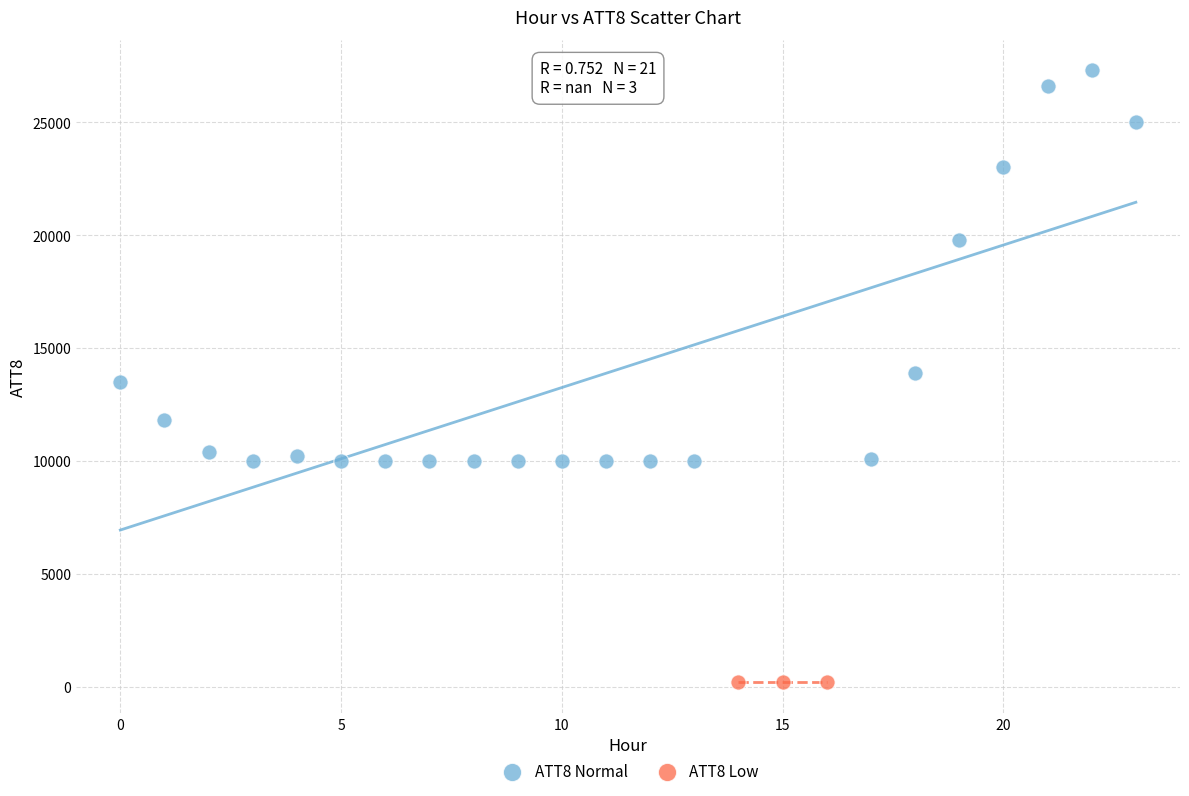

Which series contains the highest Y value?

ATT8 Normal